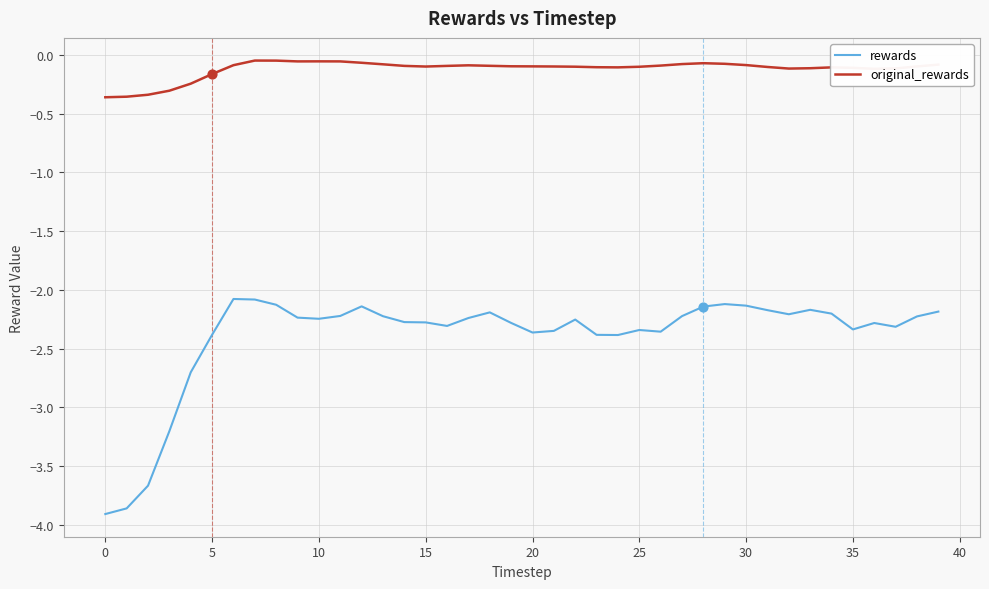

Which series has the largest range (max minus min)?

rewards